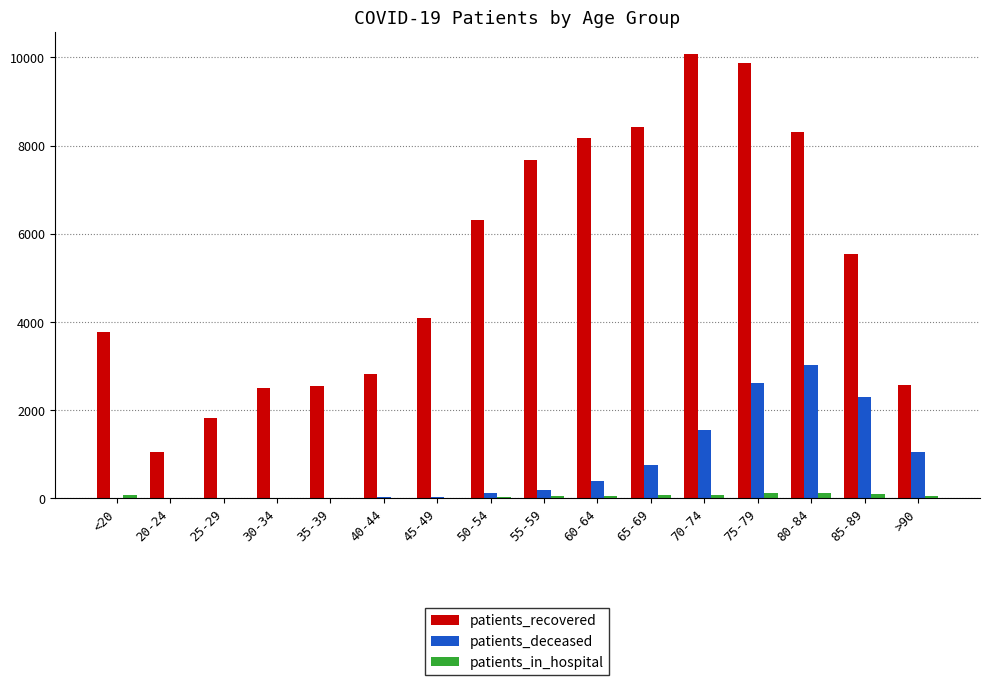

What is the sum of all patients_recovered values?

85575